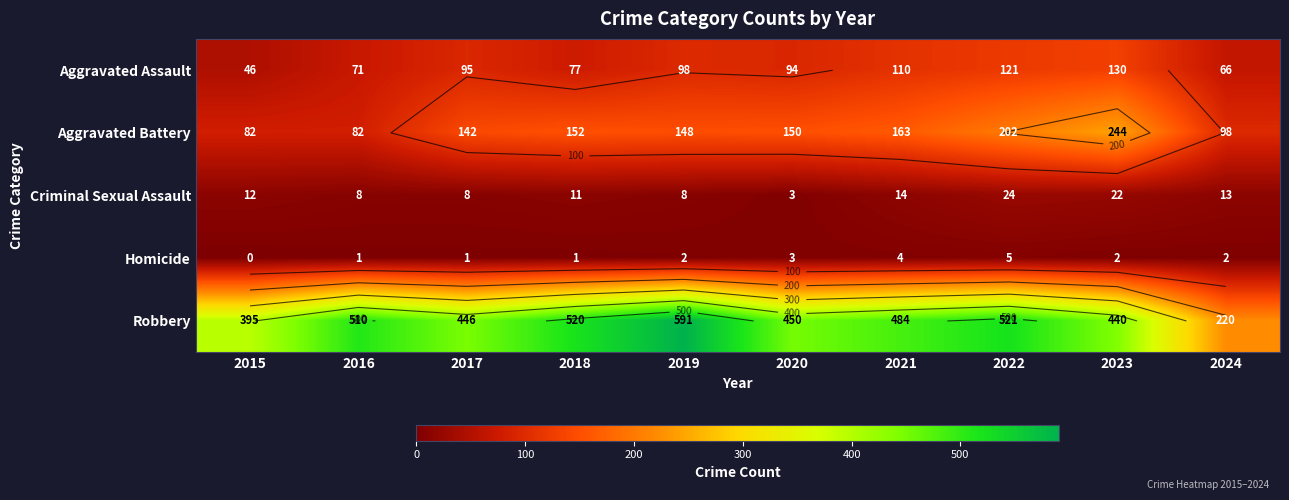

The value of Criminal Sexual Assault at 2017 is 8. True or false?

True